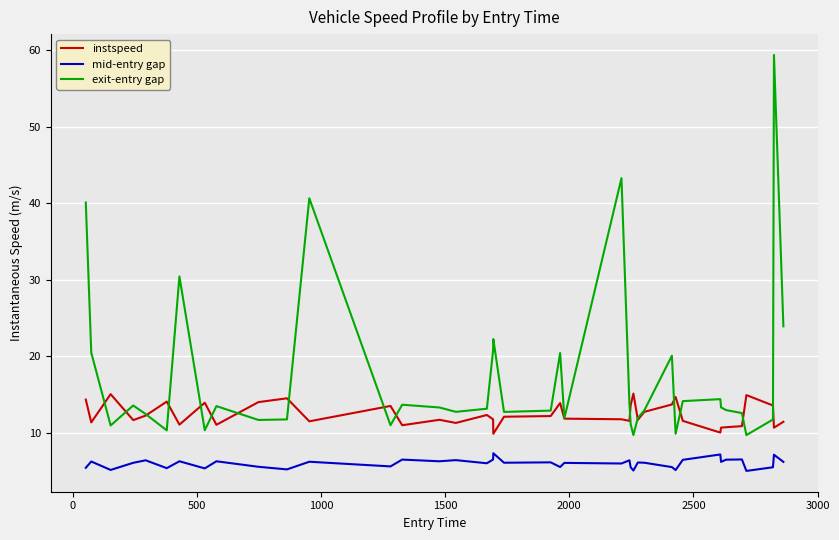

At how many categories does at least one series exceed 55?

1